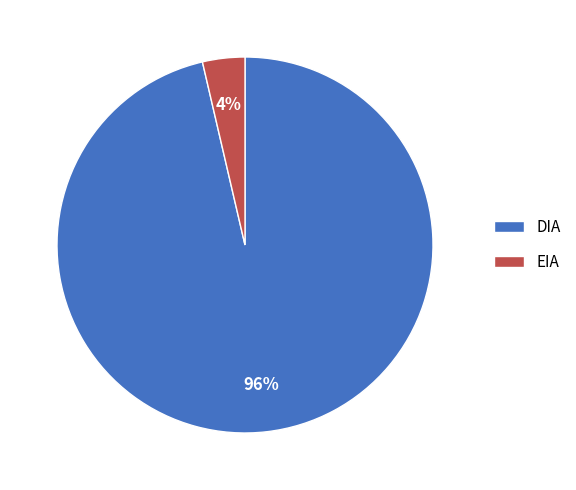

To the nearest percent, what is the average slice percentage?

50%